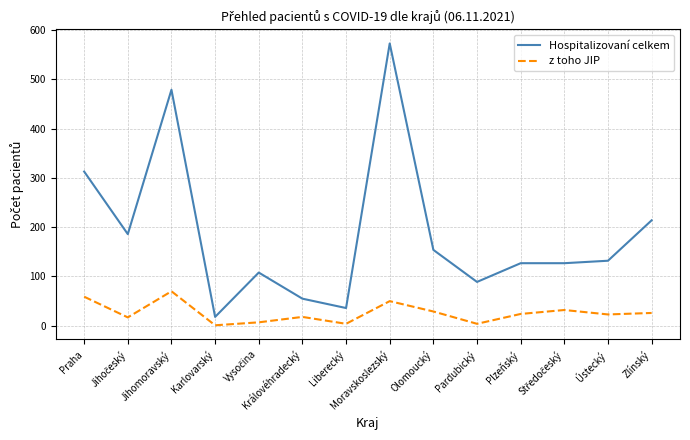

At Liberecký, list the series in order from largest to smallest.

Hospitalizovaní celkem, z toho JIP